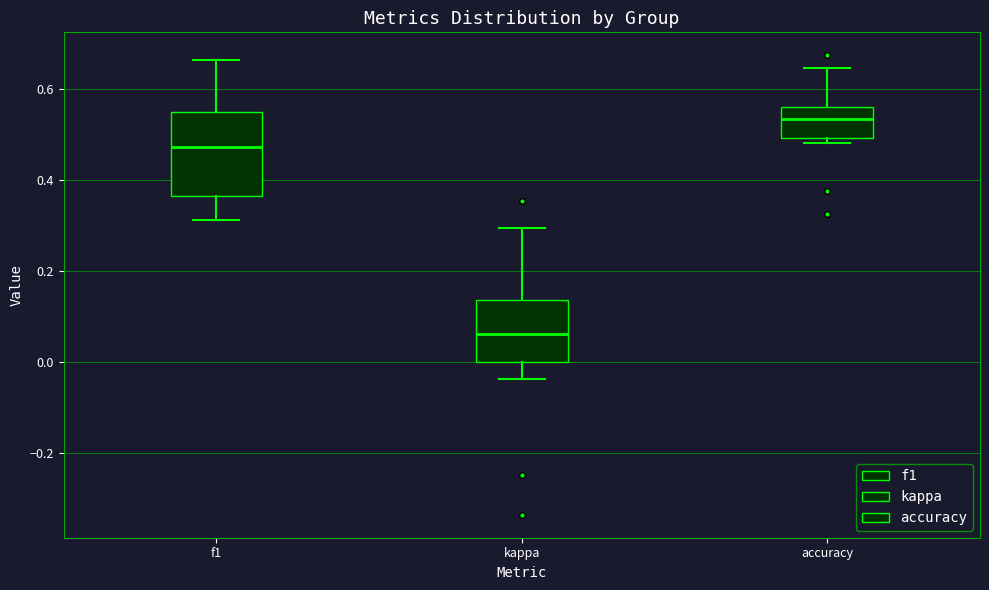

Which box's median line is the highest?

accuracy